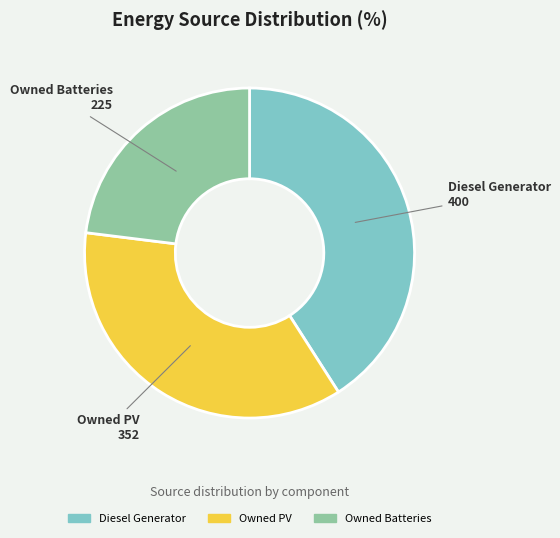

Is the sum of Owned PV and Diesel Generator greater than half?

Yes